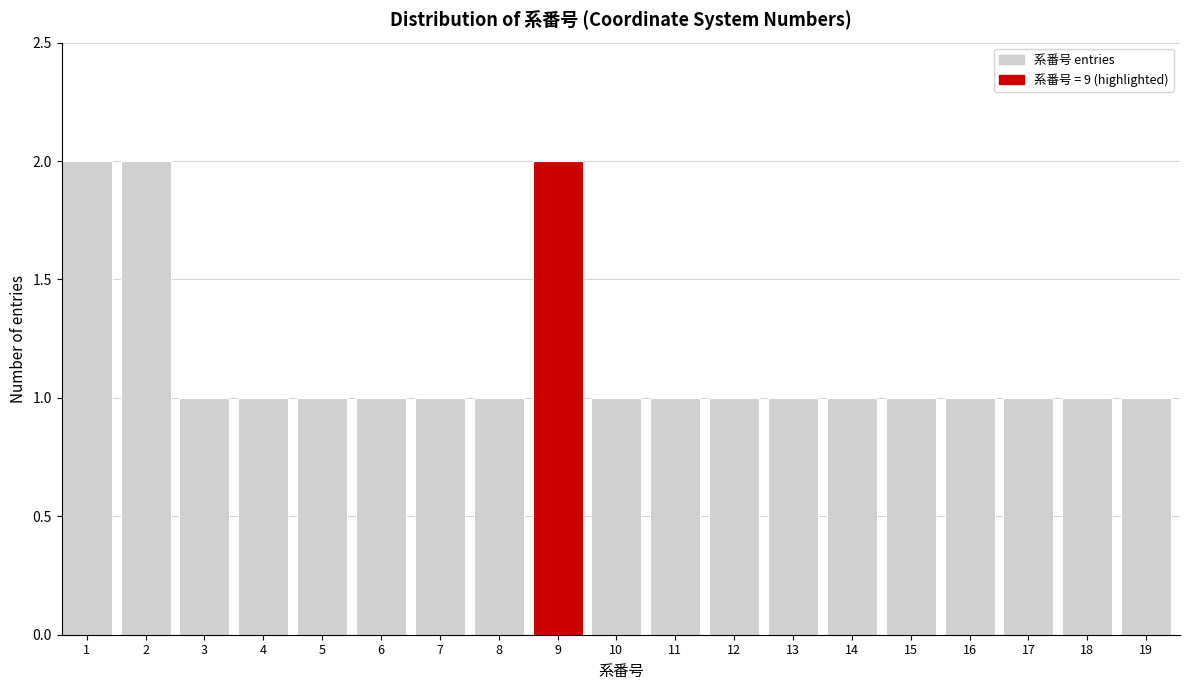

Reading left to right, extract all data points from this chart.

2	2	1	1	1	1	1	1	2	1	1	1	1	1	1	1	1	1	1